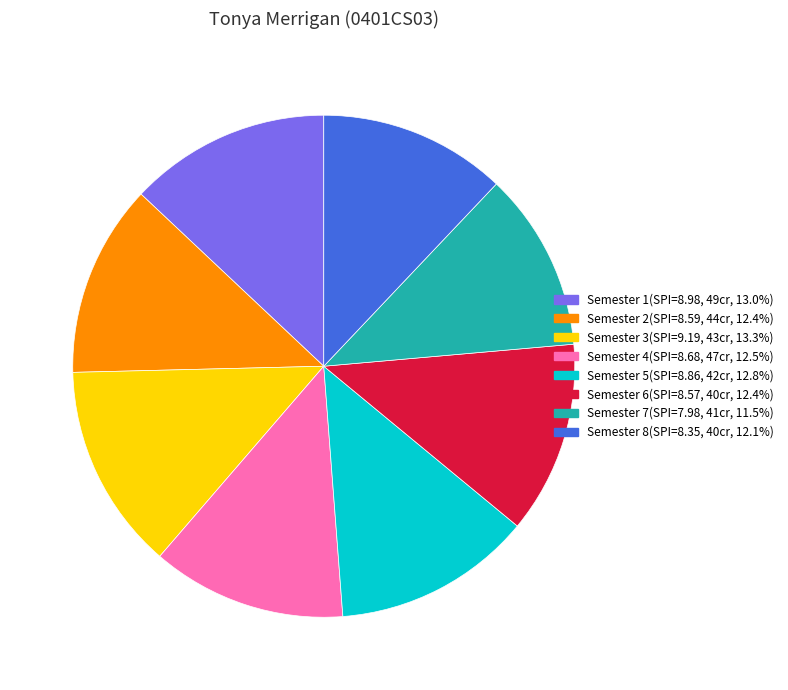

Is the sum of Semester 5 and Semester 1 greater than half?

No